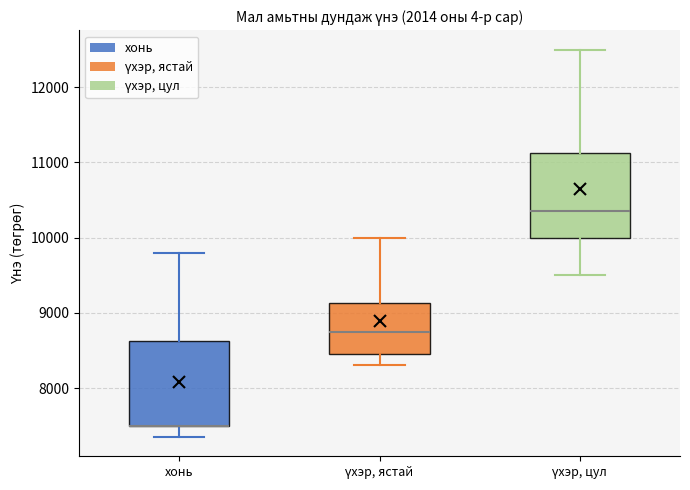

Reading left to right, read every box against the y-axis: the position of its median line, the range the box covers, and the ends of its whiskers. The values are not printed on the chart, so give them approximately, as read against the axis.

хонь: median 7500 (drawn on the box's lower edge), box 7500 to 8600, whiskers 7400 to 9800
үхэр, ястай: median 8800, box 8500 to 9100, whiskers 8300 to 10000
үхэр, цул: median 10400, box 10000 to 11100, whiskers 9500 to 12500